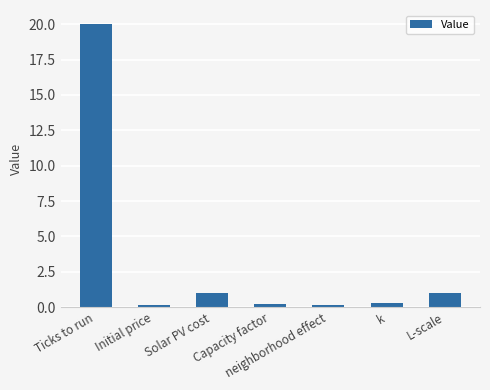

What is the difference between the maximum and second lowest values?

19.8